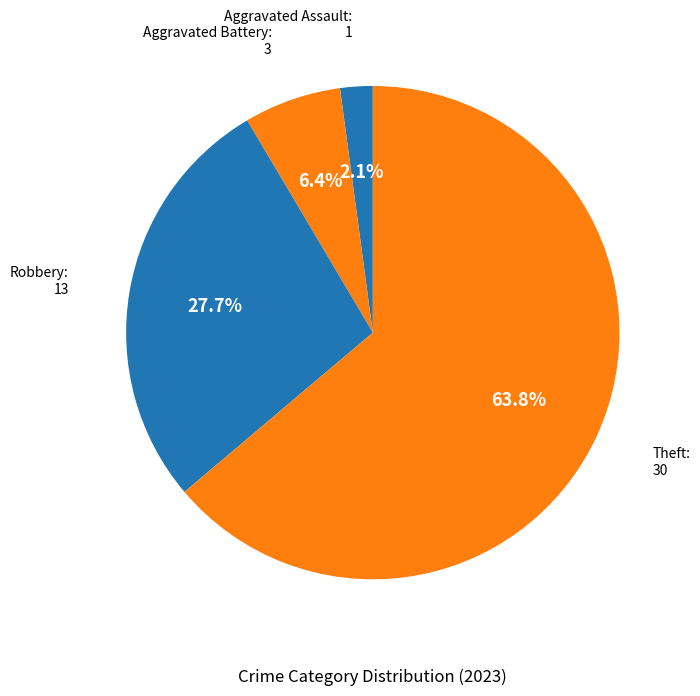

Which slice is the largest?

Theft